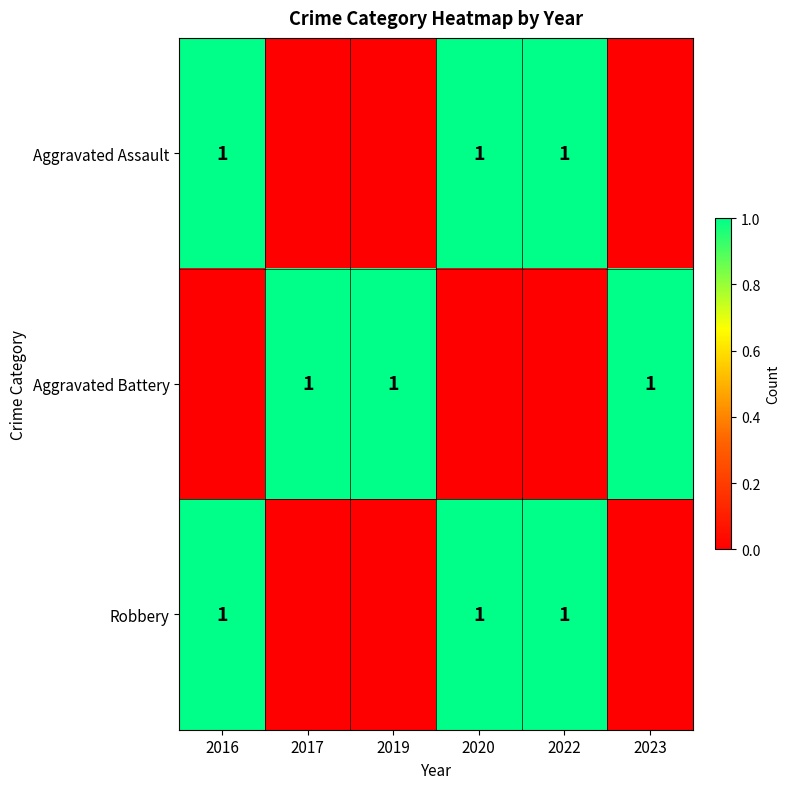

Is it true that Aggravated Battery equals 1 at 2017?

True